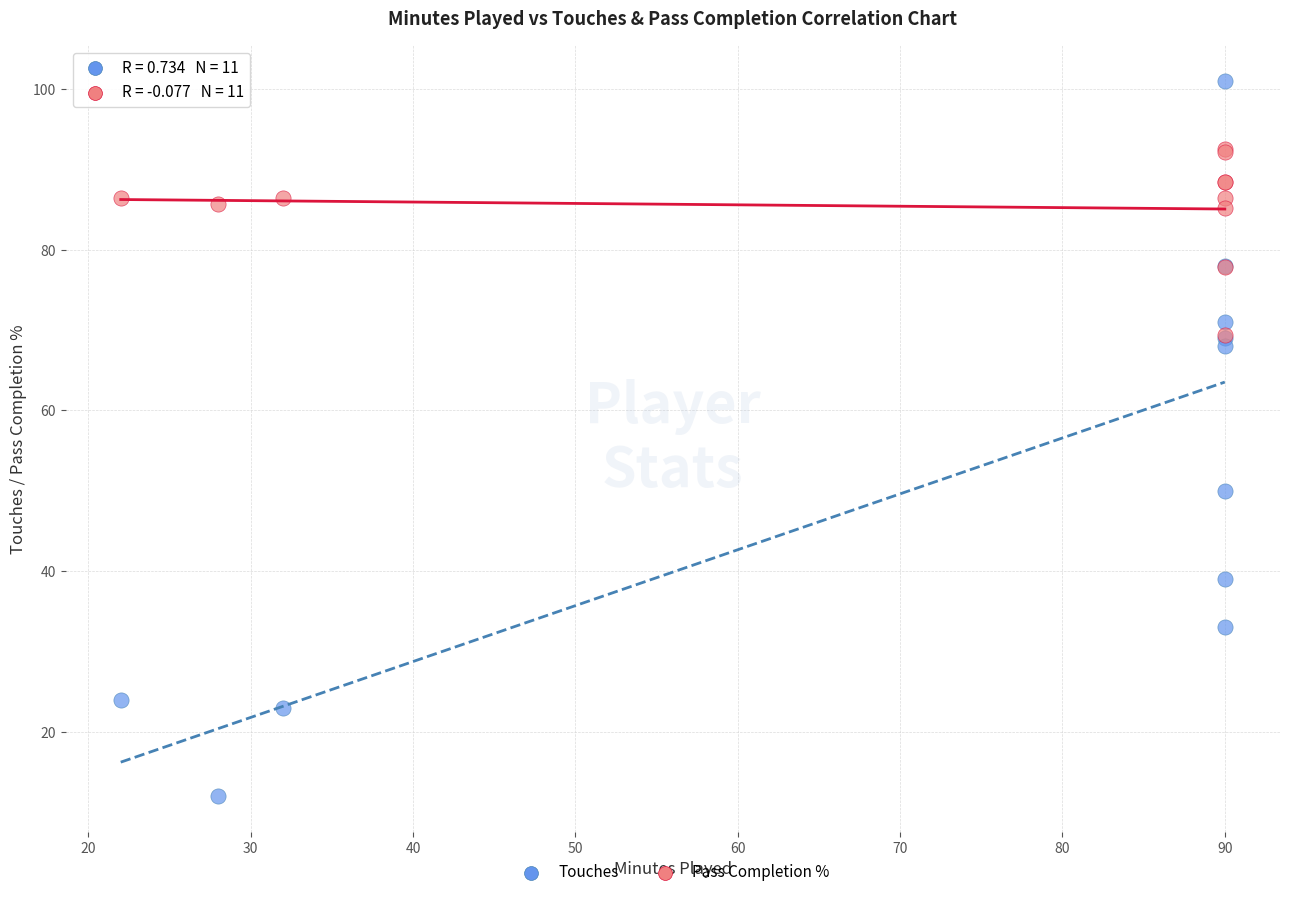

In the Touches series, what Y value is closest to 56?

50.0